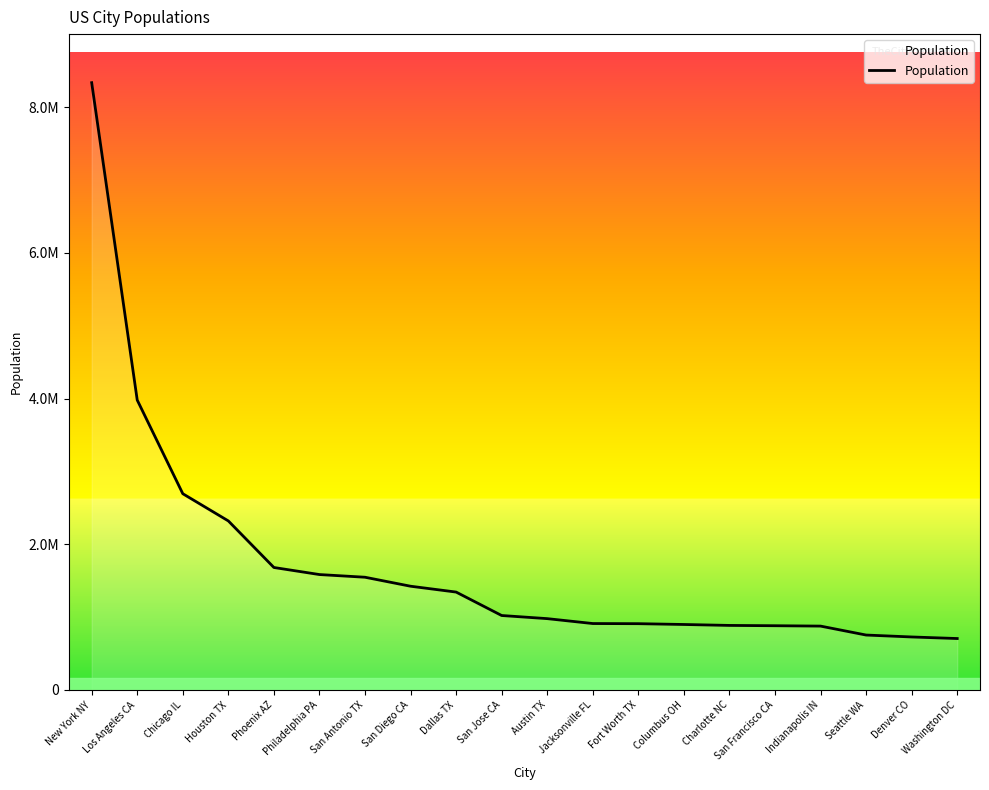

Does the chart display data point markers on the line(s)?

No